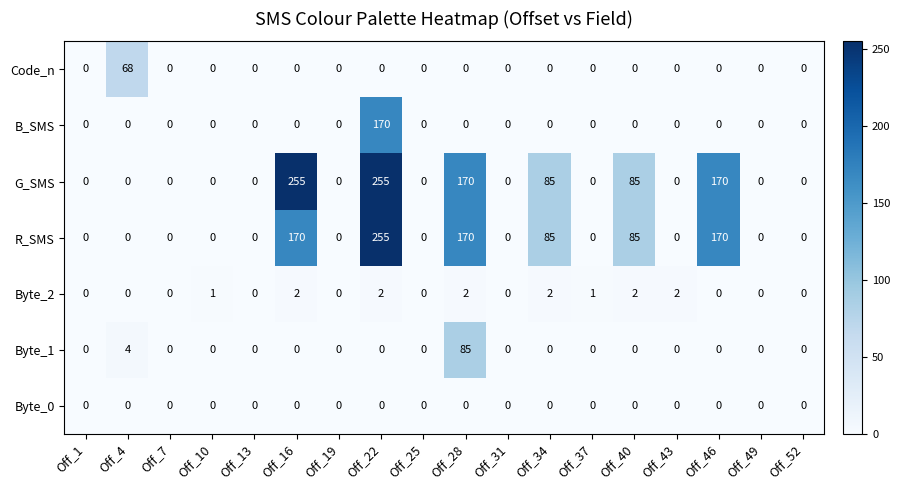

The R_SMS series shows 234 at Off_16. True or false?

False